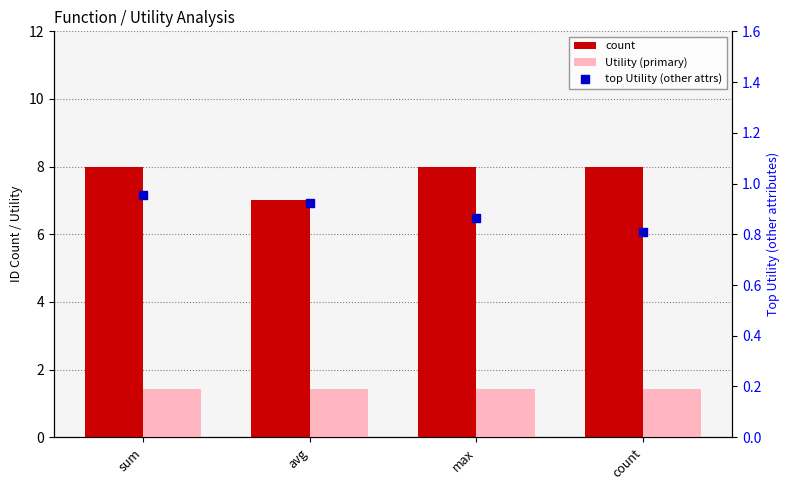

Which series has the largest total across all categories?

count